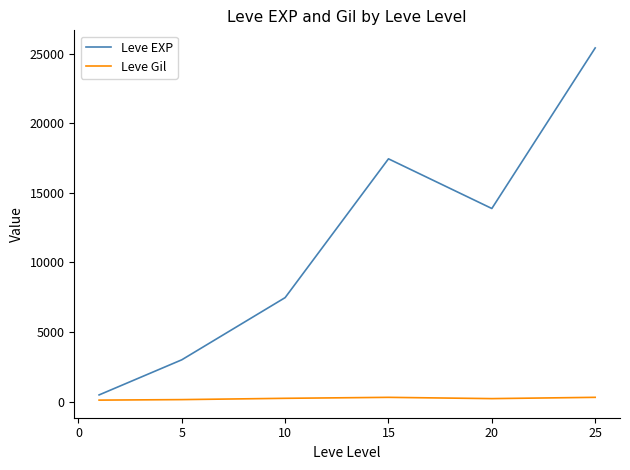

What is the difference between the maximum and minimum values in the Leve EXP series?

24923.8